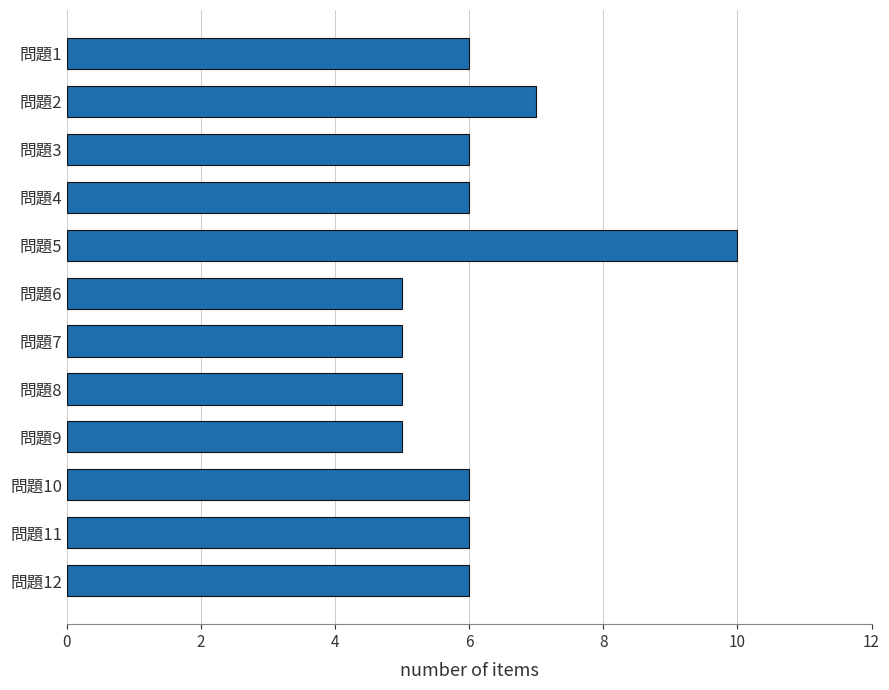

True or false: the data shows 9 at 問題1.

False